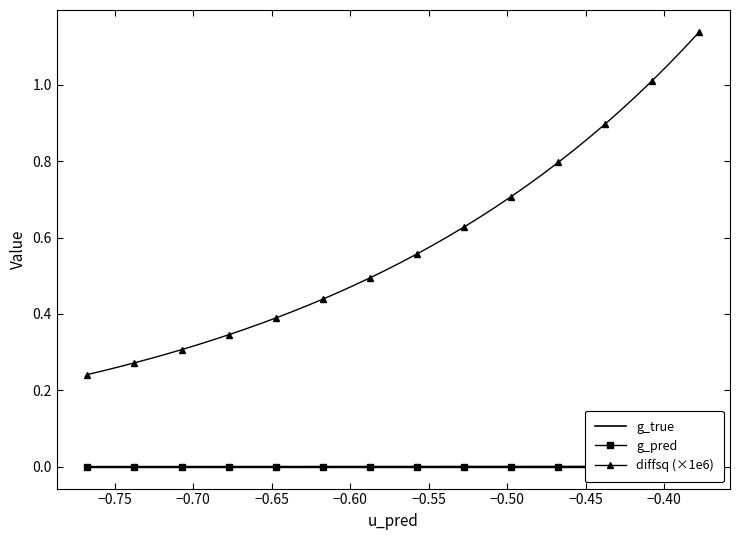

True or false: g_true and diffsq (×1e6) intersect in this chart.

False